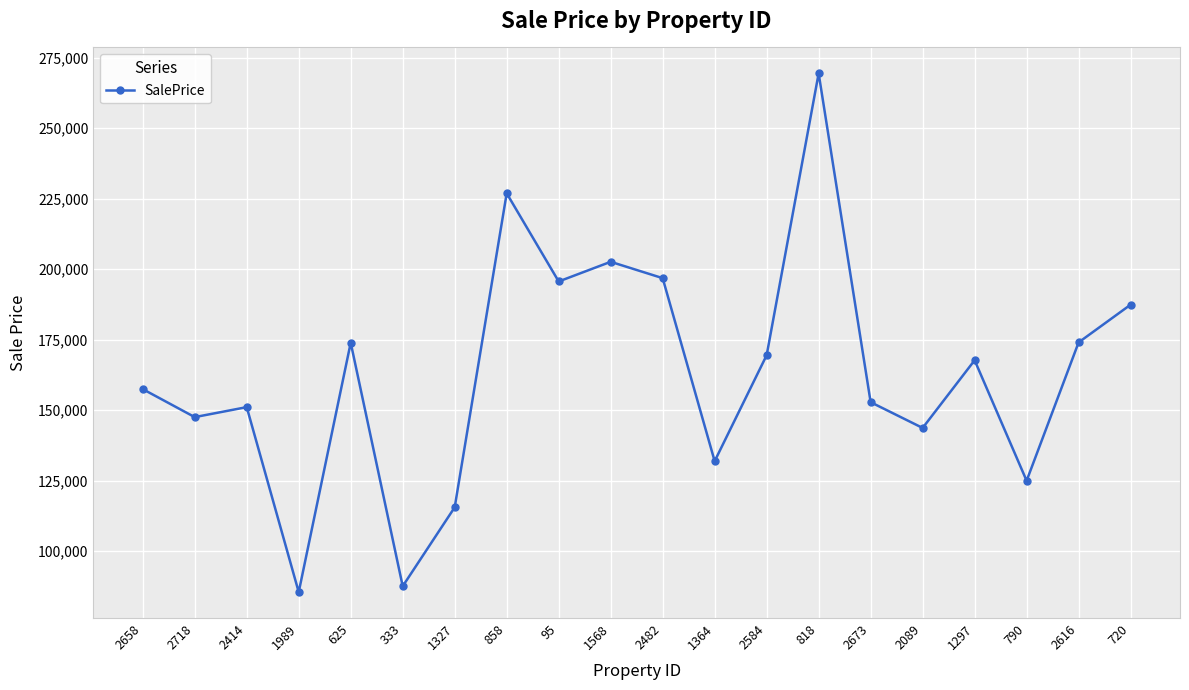

Read the value at 2089.

143693.0